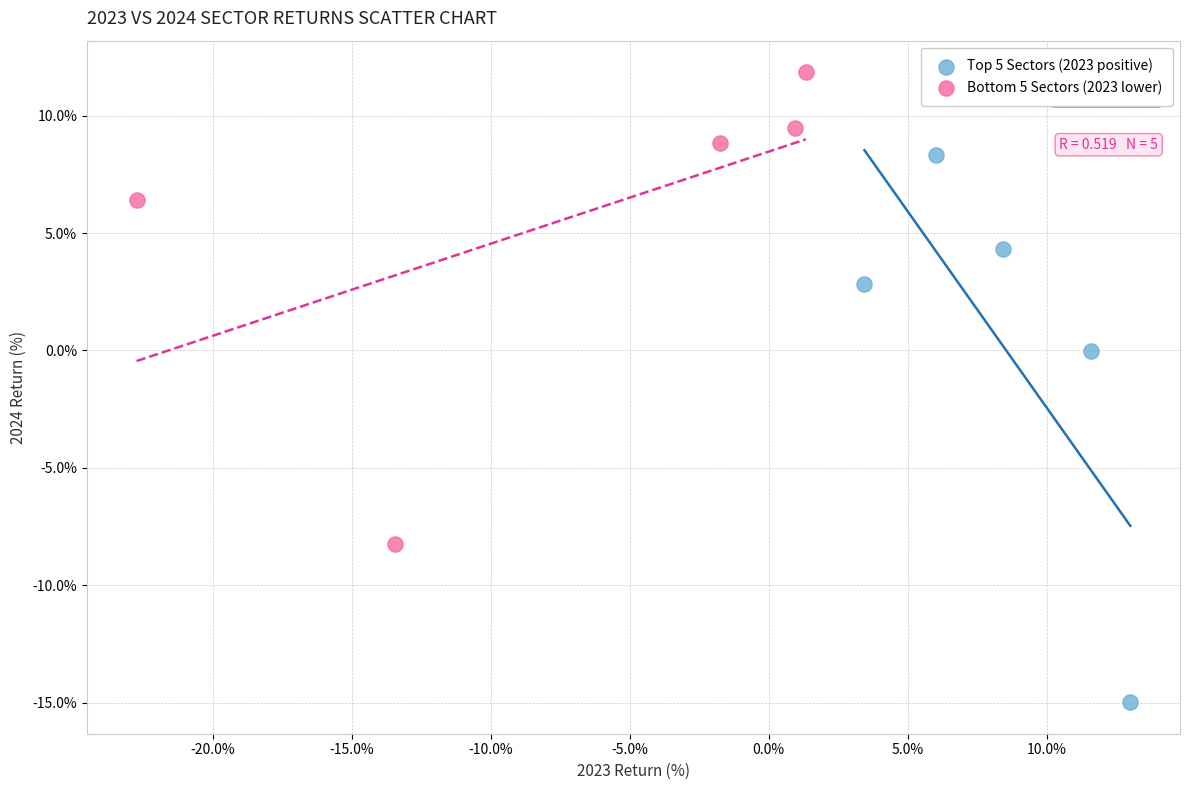

Which series contains the highest Y value?

Bottom 5 Sectors (2023 lower)